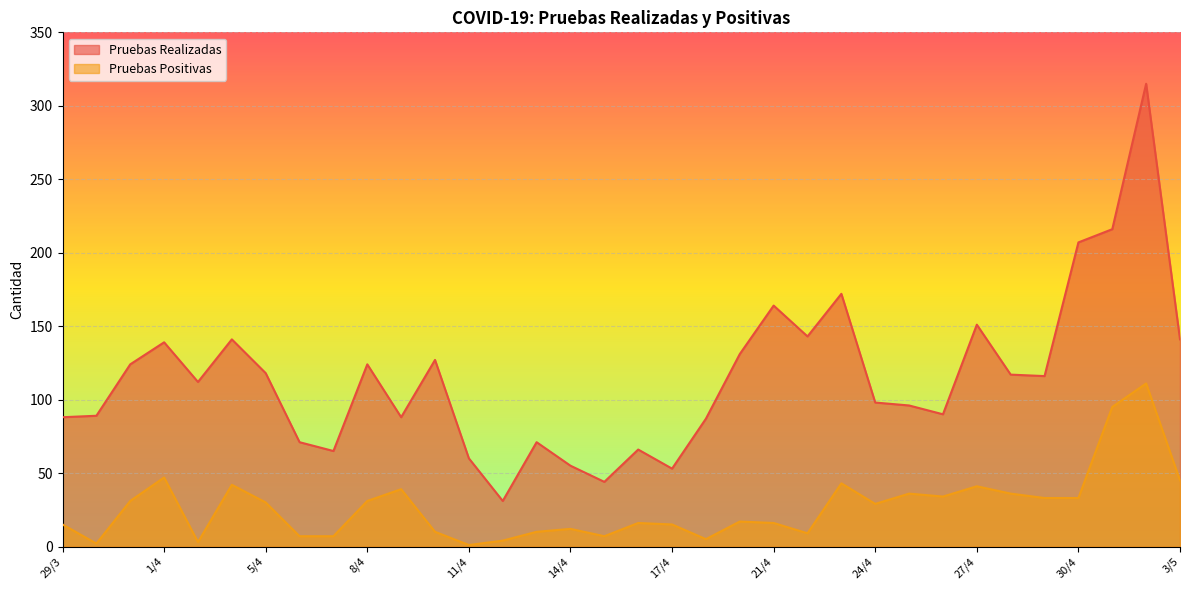

Reading right to left, list all the values displayed in this chart.

Pruebas Realizadas: 3/5=141	2/5=315	1/5=216	30/4=207	29/4=116	28/4=117	27/4=151	26/4=90	25/4=96	24/4=98	23/4=172	22/4=143	21/4=164	20/4=131	19/4=87	17/4=53	16/4=66	15/4=44	14/4=55	13/4=71	12/4=31	11/4=60	10/4=127	9/4=88	8/4=124	7/4=65	6/4=71	5/4=118	3/4=141	2/4=112	1/4=139	31/3=124	30/3=89	29/3=88
Pruebas Positivas: 3/5=45	2/5=111	1/5=95	30/4=33	29/4=33	28/4=36	27/4=41	26/4=34	25/4=36	24/4=29	23/4=43	22/4=9	21/4=16	20/4=17	19/4=5	17/4=15	16/4=16	15/4=7	14/4=12	13/4=10	12/4=4	11/4=1	10/4=10	9/4=39	8/4=31	7/4=7	6/4=7	5/4=30	3/4=42	2/4=3	1/4=47	31/3=31	30/3=2	29/3=15